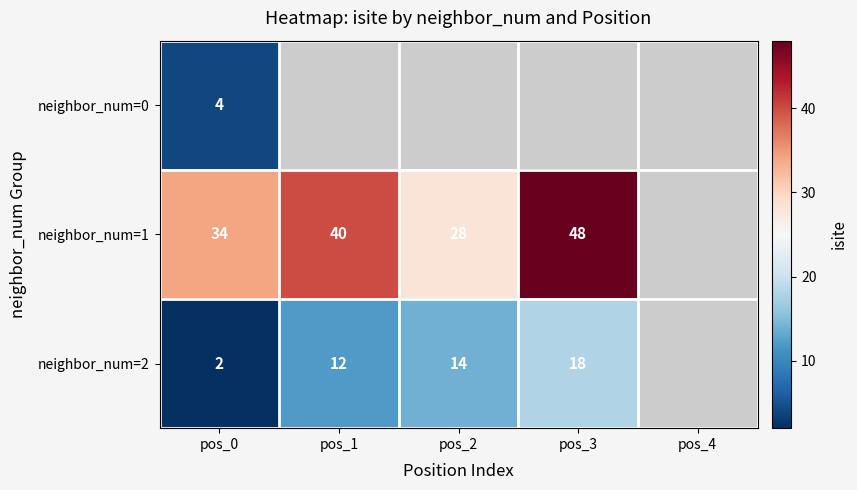

What is the sum of the neighbor_num=1 values at pos_1 and pos_2?

68